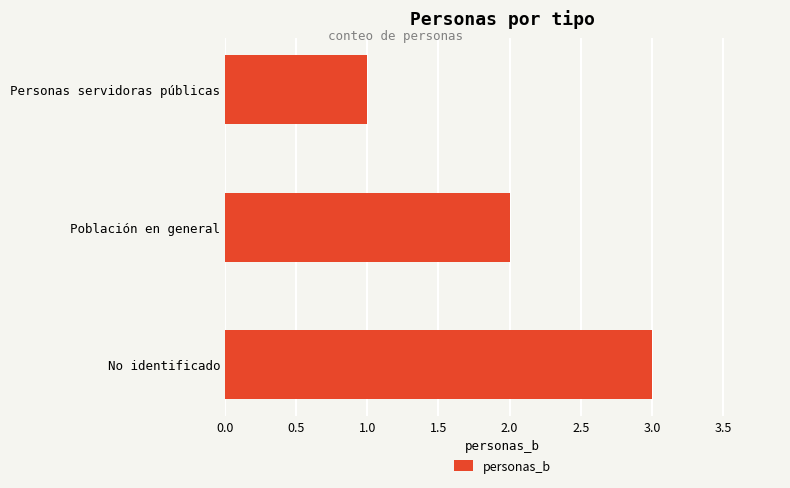

Where is the data nearest to the value 2?

Población en general